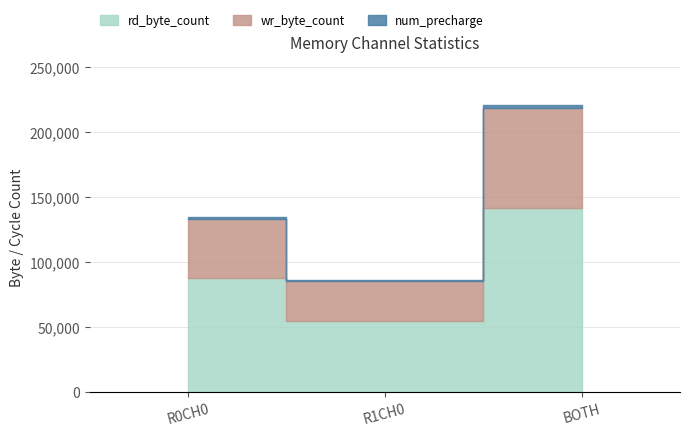

What is the value of the wr_byte_count point at the 1st from the left?

132912